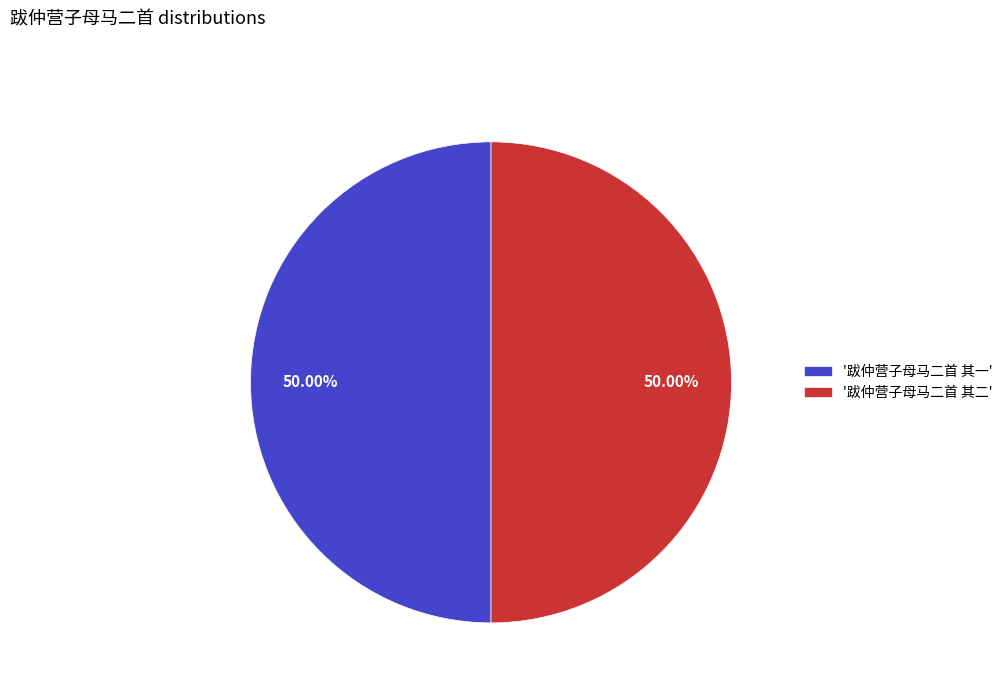

Approximately how many times larger is the value at '跋仲营子母马二首 其二' compared to '跋仲营子母马二首 其一'?

1.0